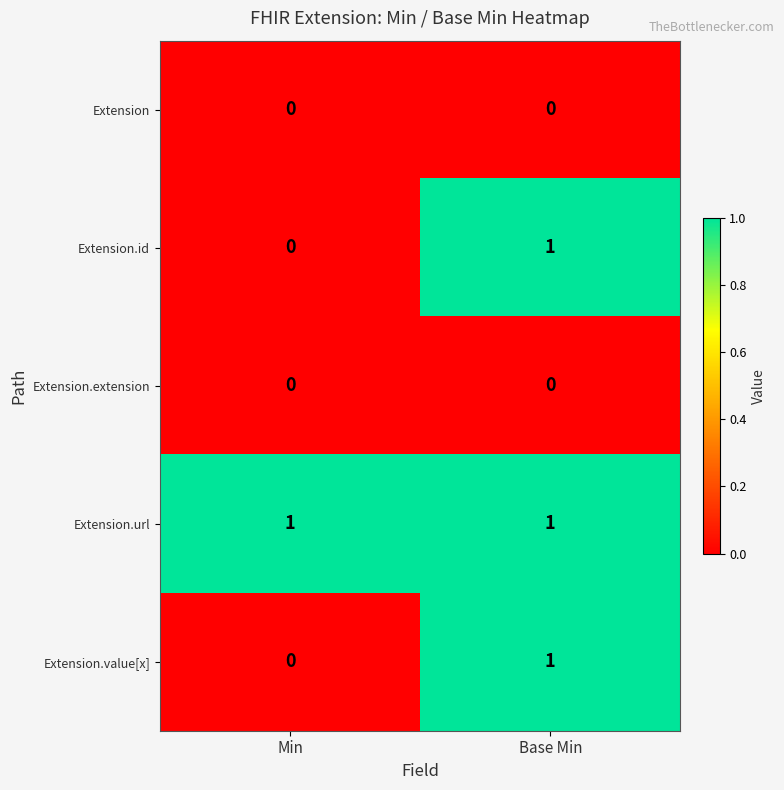

Where is Extension.id nearest to the value 0?

Min